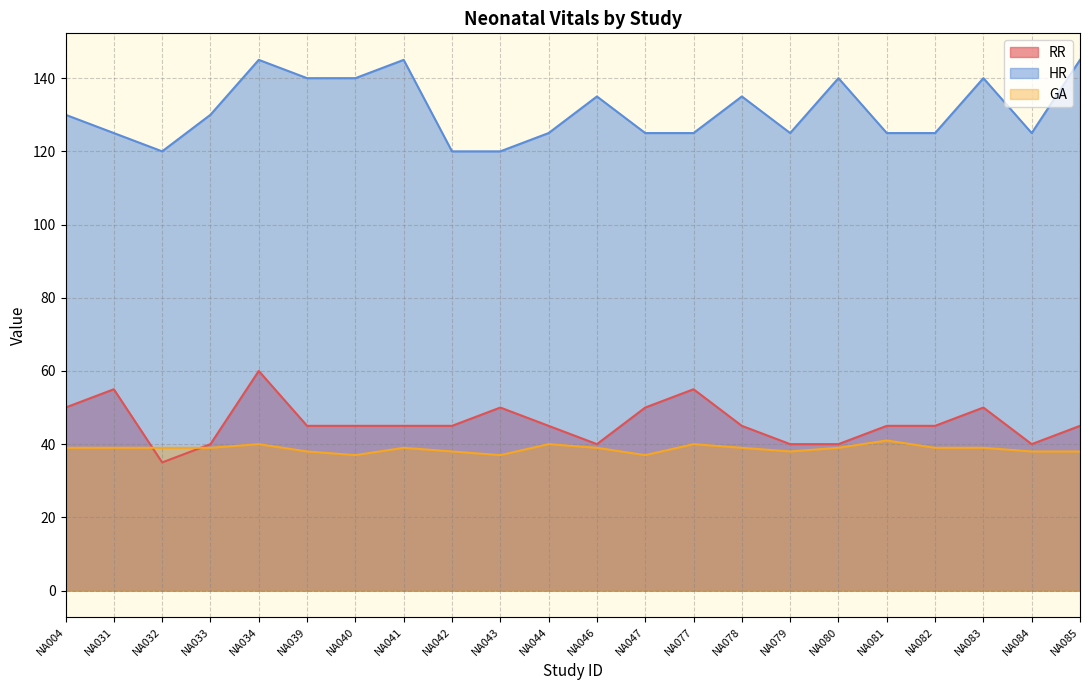

How many lines are shown in the chart?

3